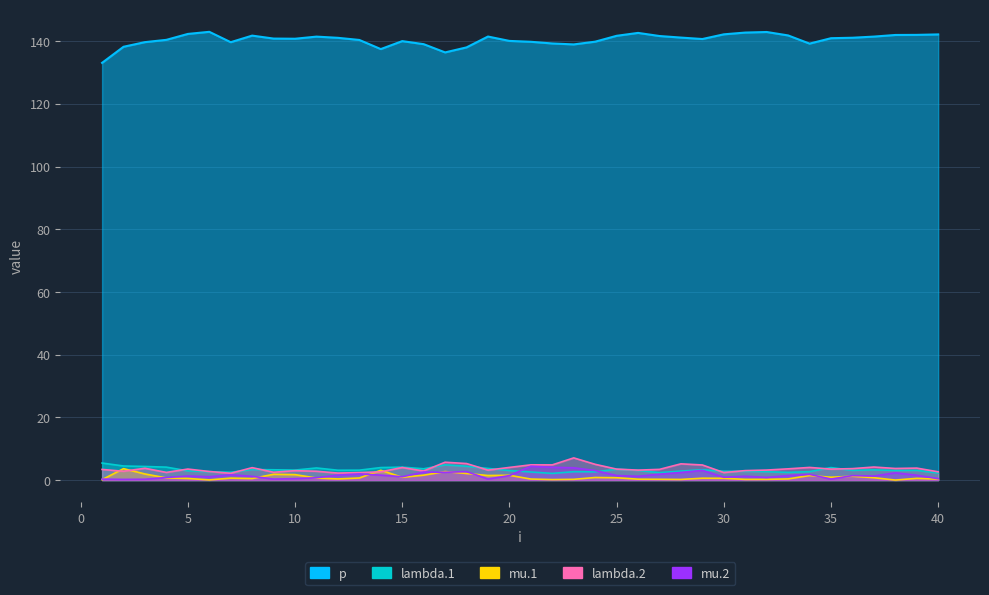

In mu.2, how many points are lower than both neighbors (excluding endpoints)?

11